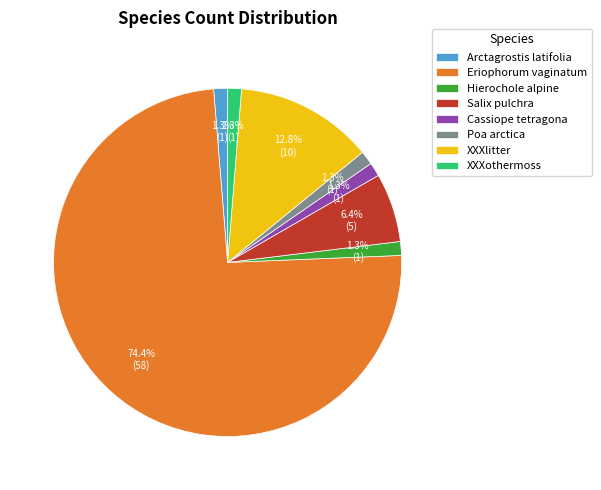

What is the largest slice in the pie chart?

Eriophorum vaginatum